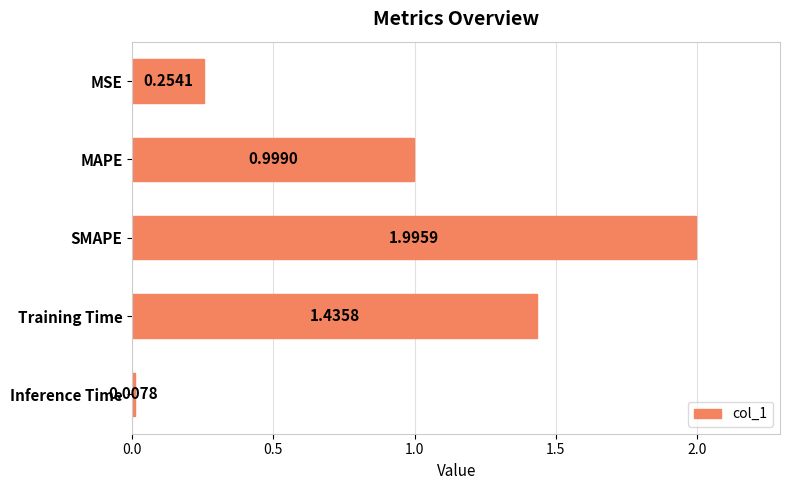

What is the change in value from MSE to SMAPE?

+1.7